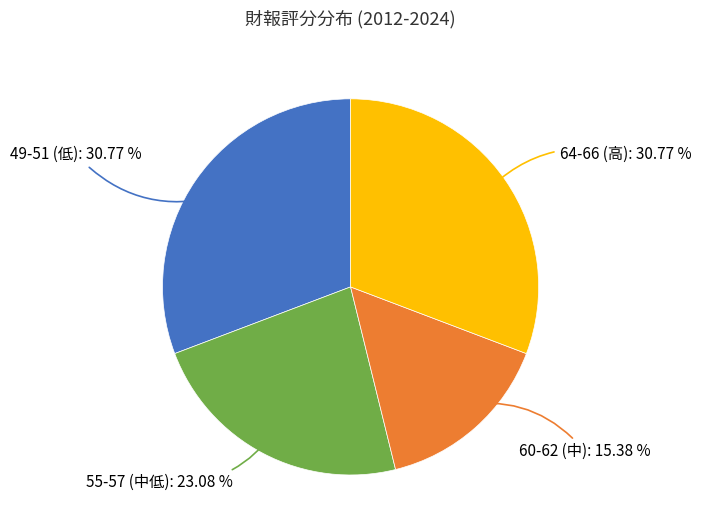

Does any single category account for the majority?

No